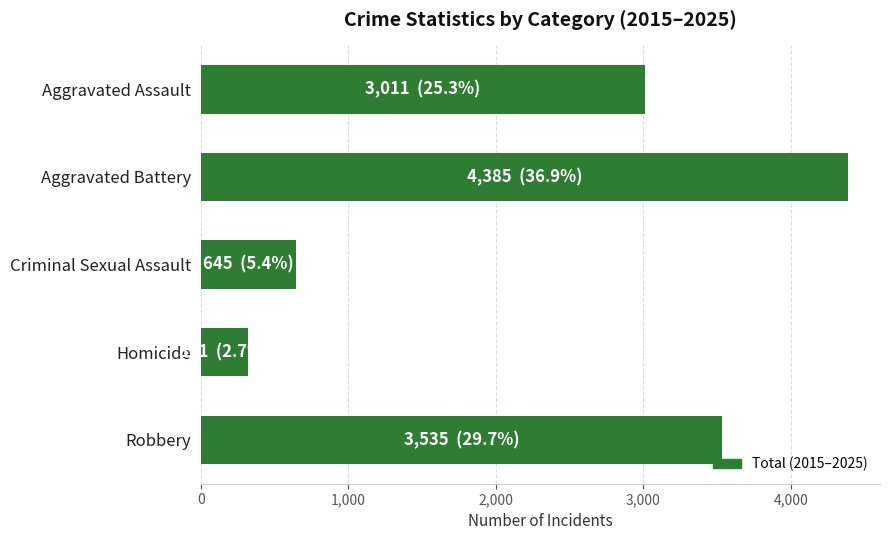

Does the chart contain any negative values?

No